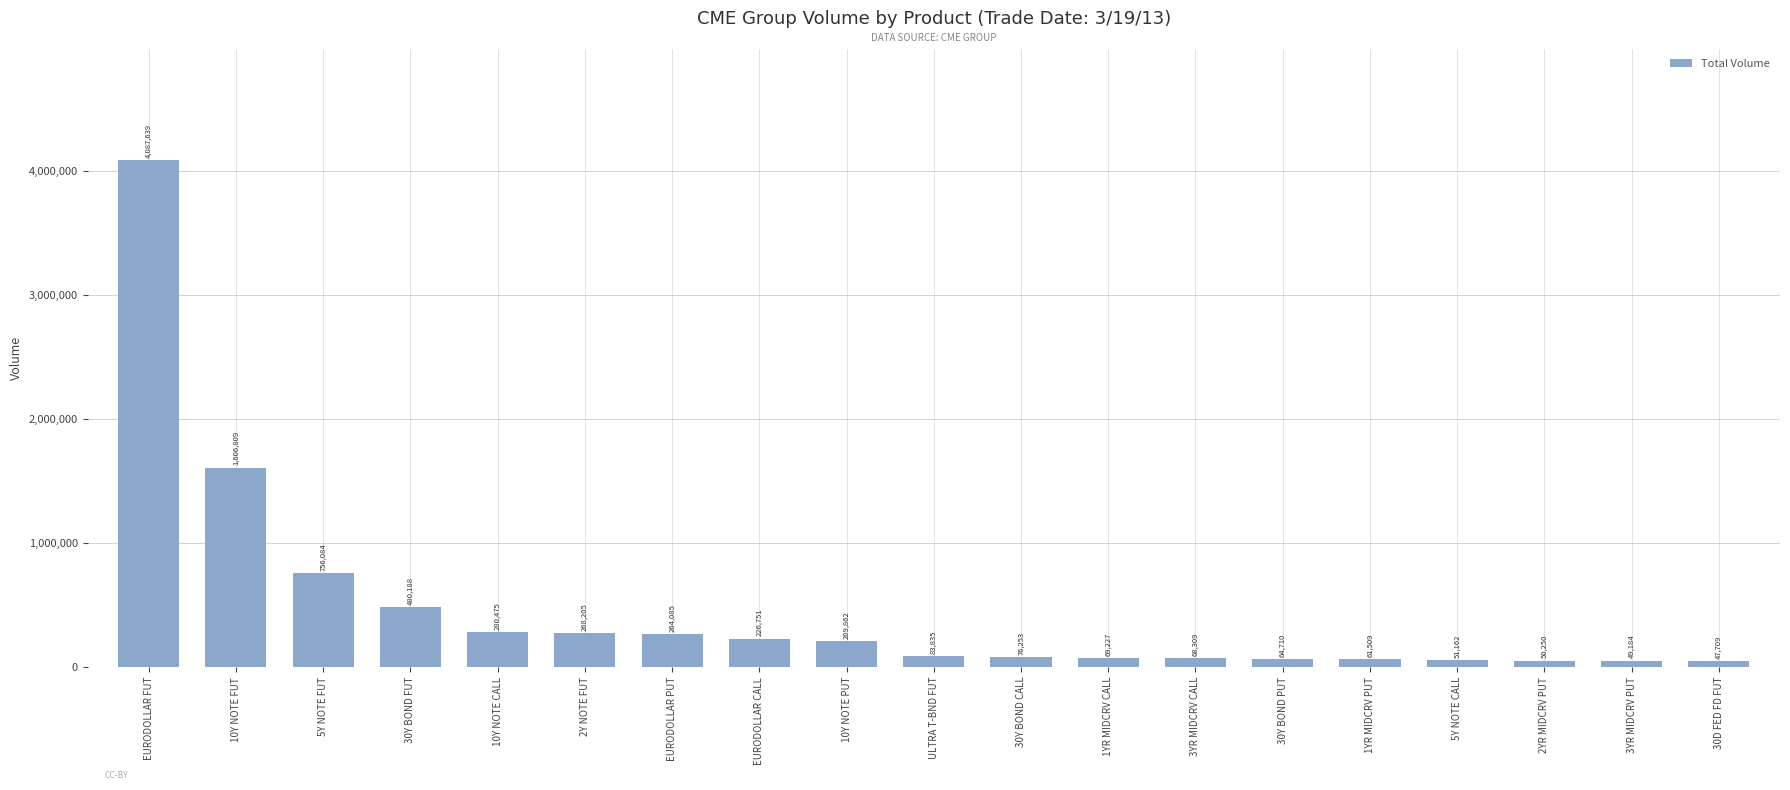

Reading left to right, transcribe all the data shown in this chart.

4087639	1606809	756084	480188	280475	268205	264085	226751	209862	83835	76253	69227	68309	64710	61509	51162	50250	49184	47709